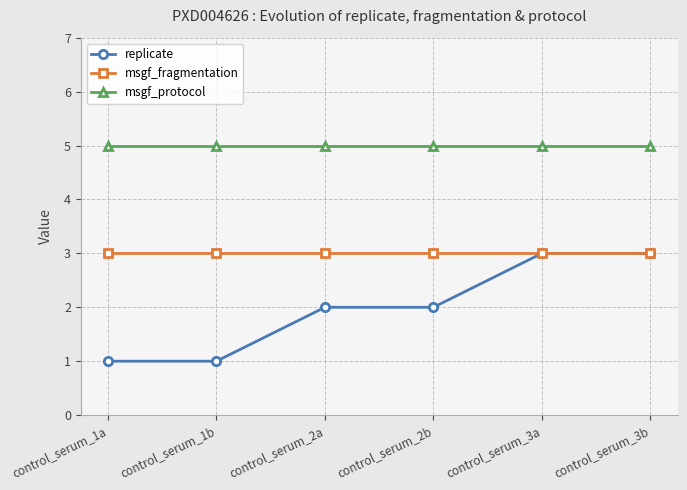

Which series has the largest range (max minus min)?

replicate